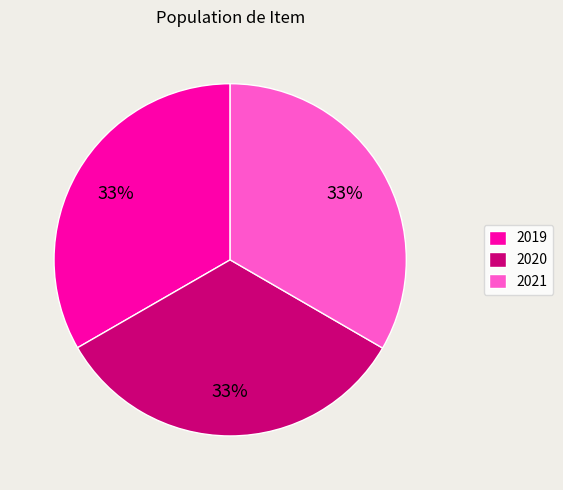

What is the ratio of the value at 2021 to the value at 2019?

1.0